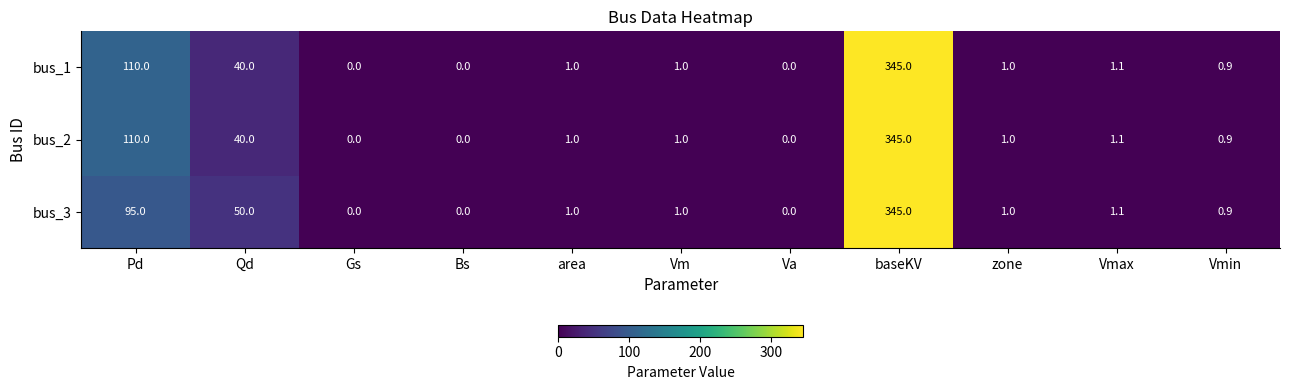

What is the approximate value of bus_3 at zone?

1.0